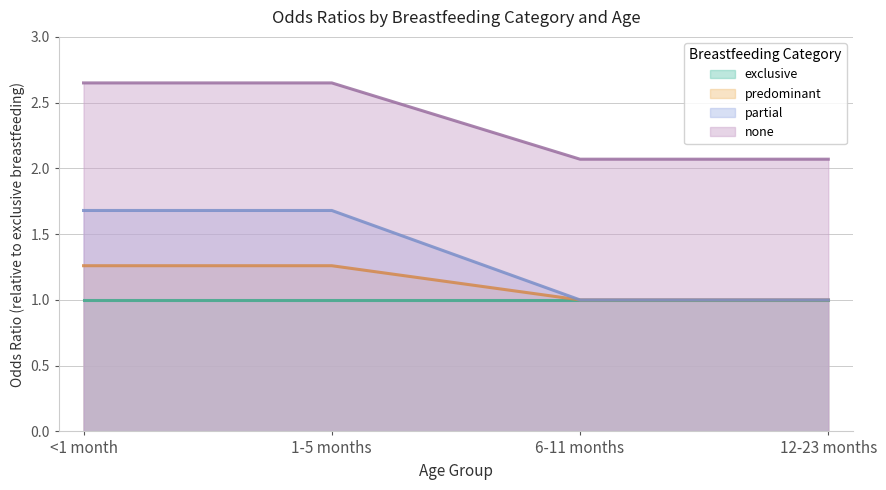

Which series changed the most between <1 month and 12-23 months?

partial